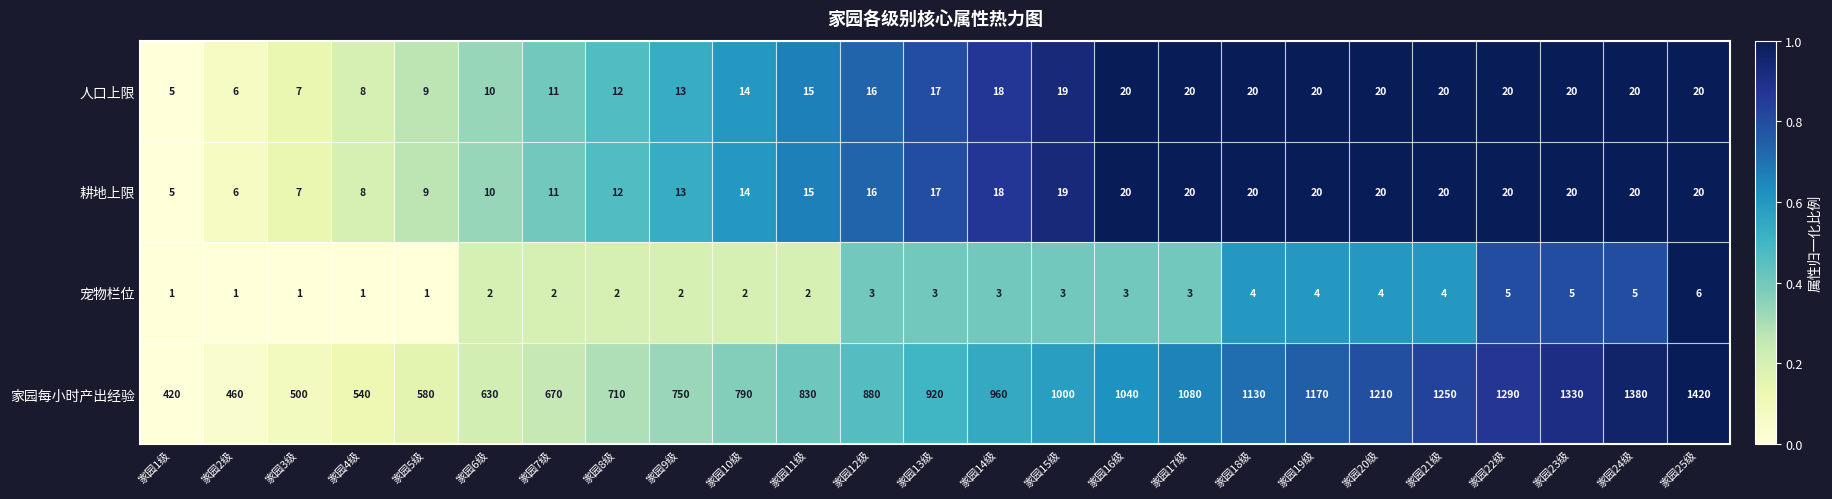

Which series changed the most between 家园21级 and 家园23级?

家园每小时产出经验